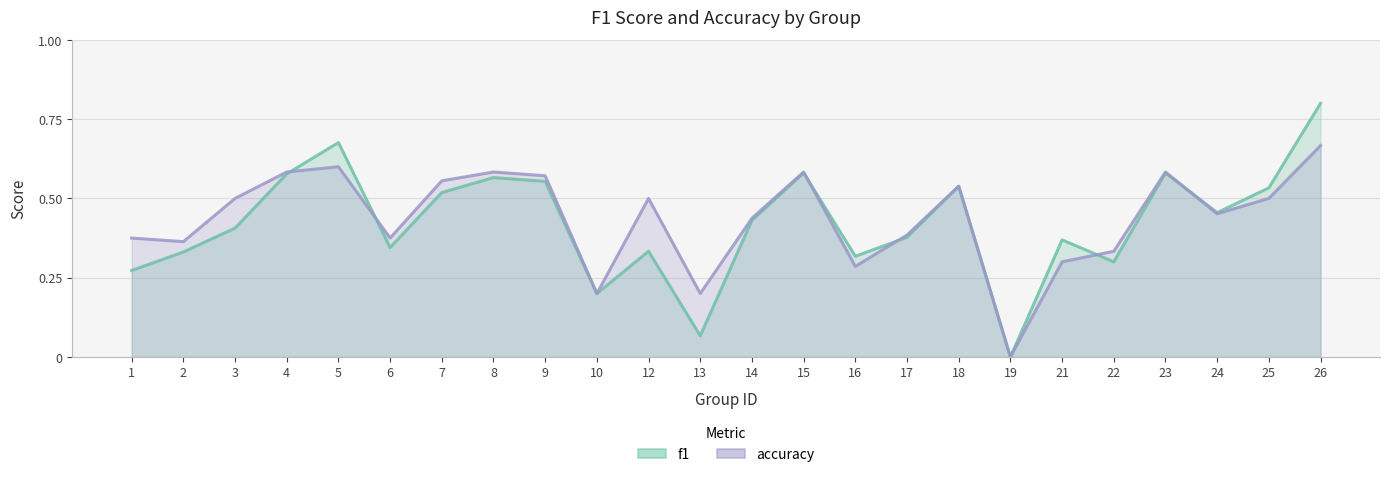

Rank the series by their maximum value, from highest to lowest.

f1, accuracy